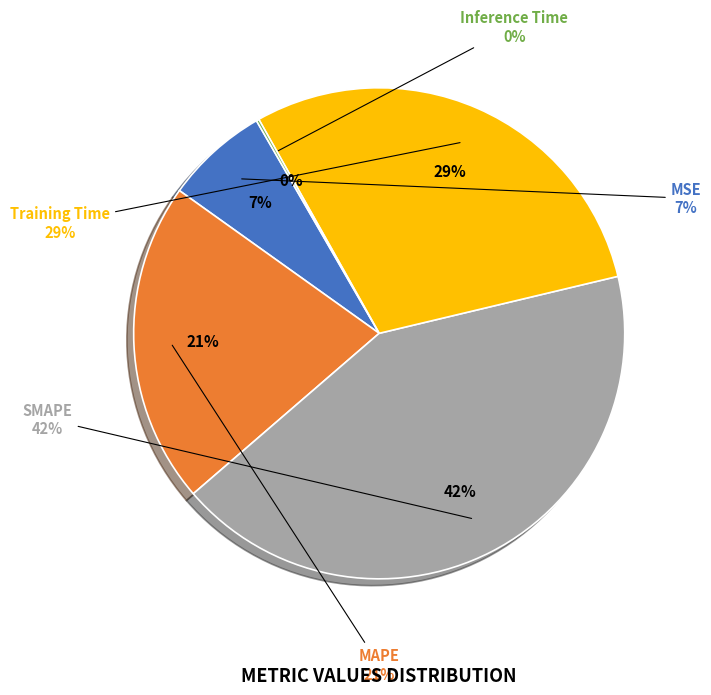

How many segments does this pie chart have?

5